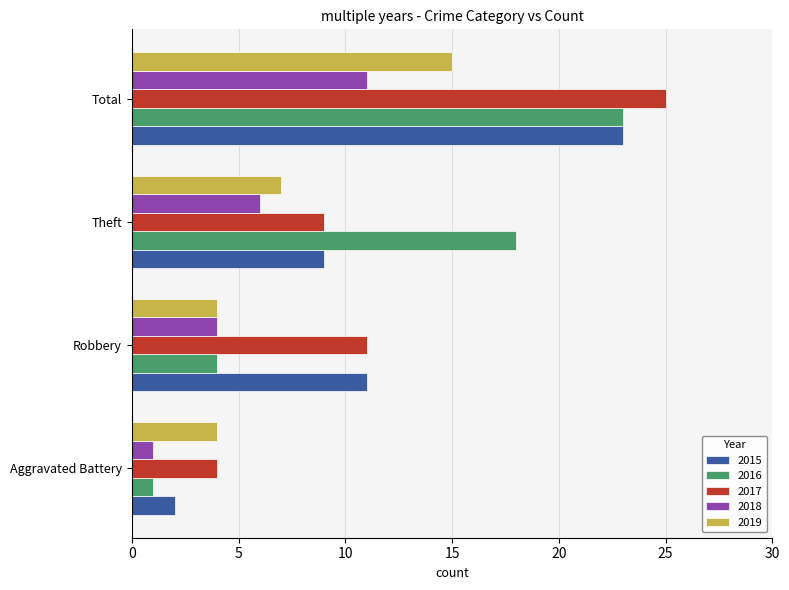

Is the value of 2015 at Theft greater than the value of 2016 at Total?

No